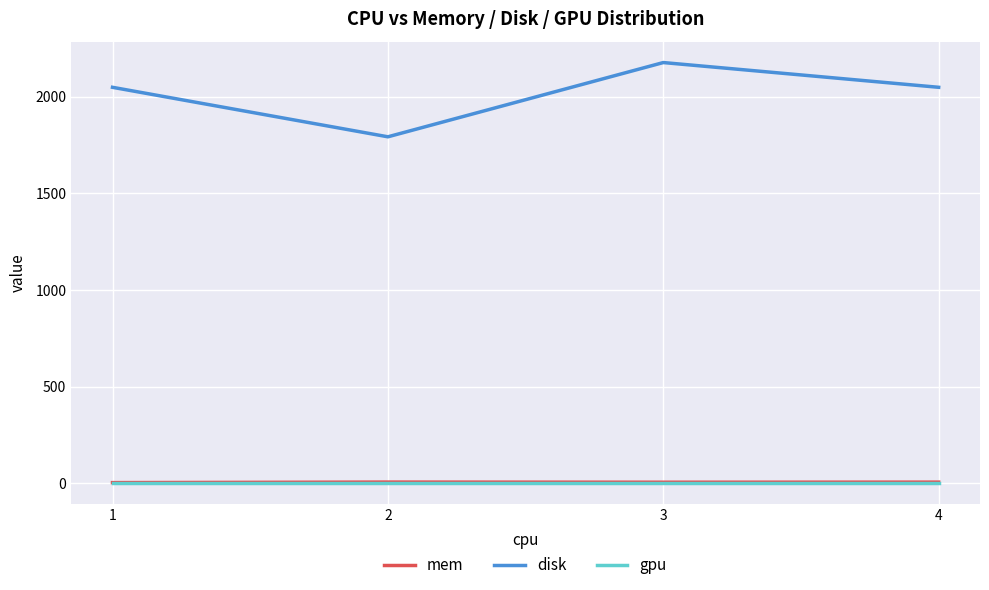

Which series has the largest range (max minus min)?

disk